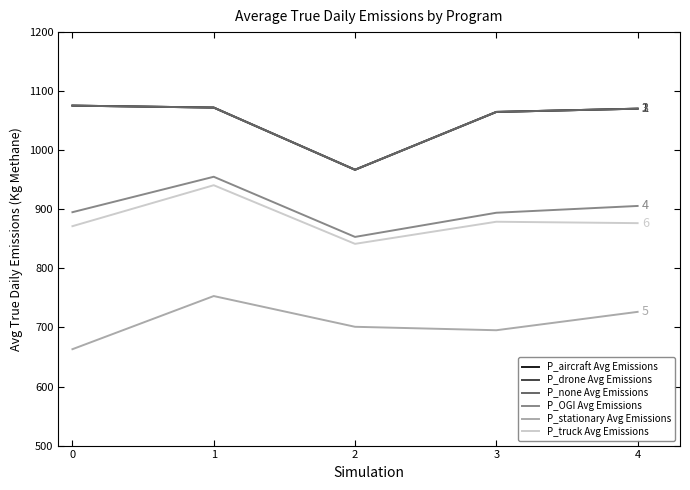

Which category has the lowest value in the P_truck Avg Emissions series?

2